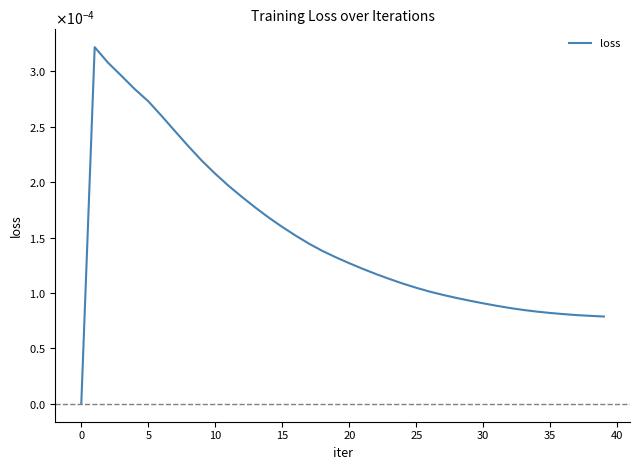

Does the chart display data point markers on the line(s)?

No